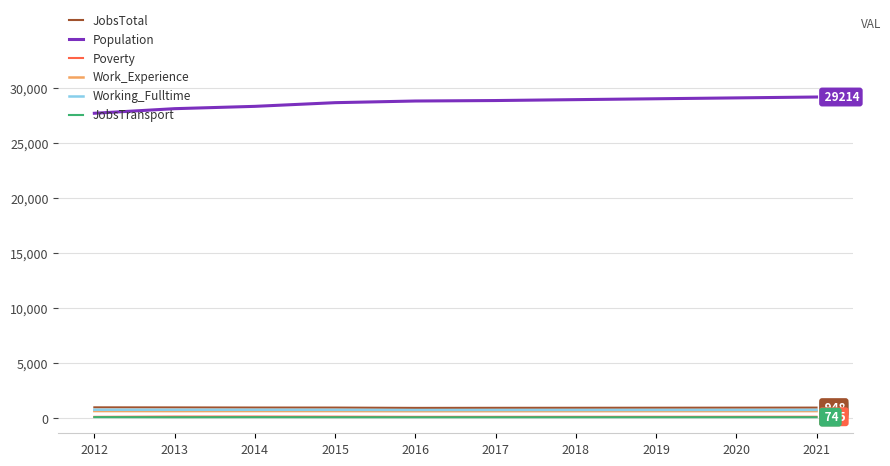

The Work_Experience series shows 628 at 2020. True or false?

True